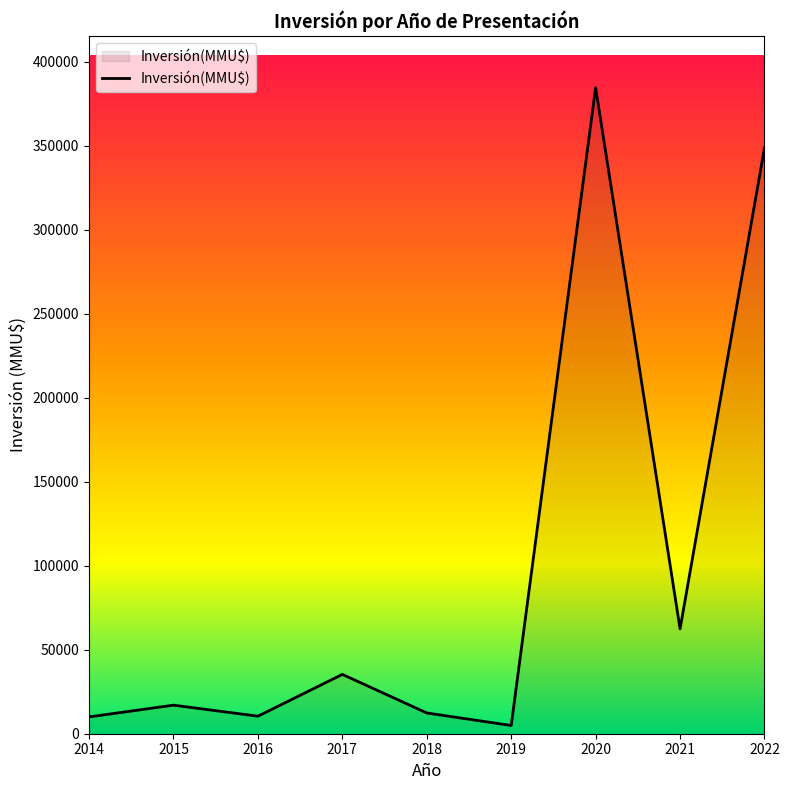

What is the difference between the maximum and minimum values?

379716